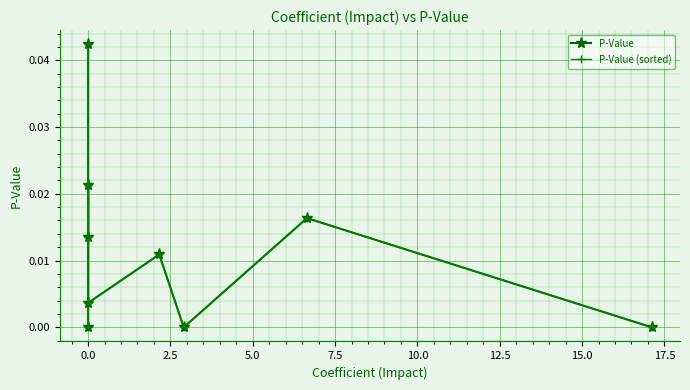

What is the sum of all P-Value values?

0.1